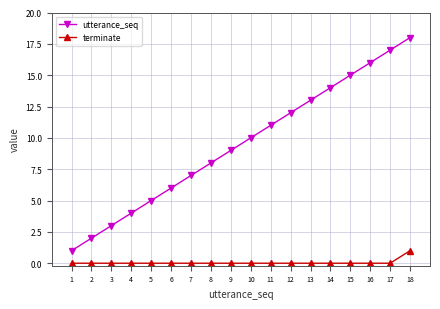

How many distinct data groups are displayed?

2